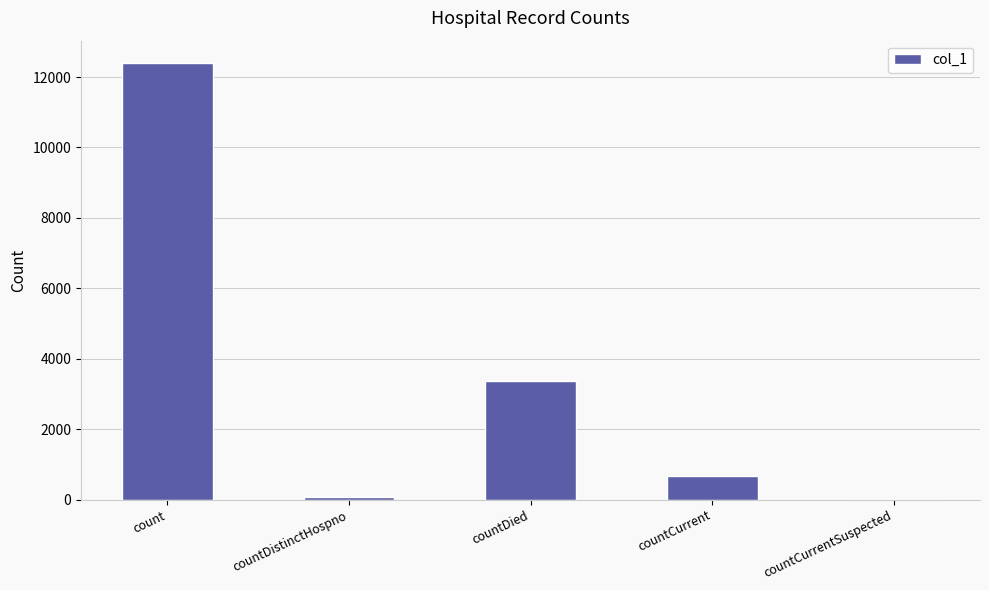

Is it true that the value at countDistinctHospno is 78?

True